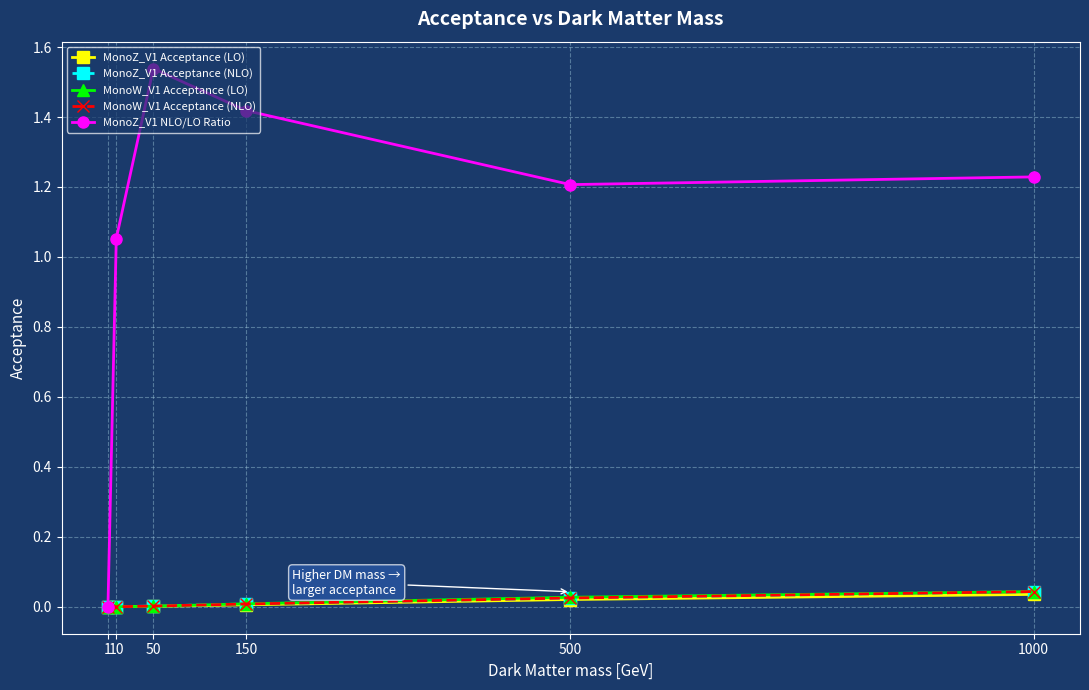

At which label is MonoZ_V1 Acceptance (LO) closest to 0?

1